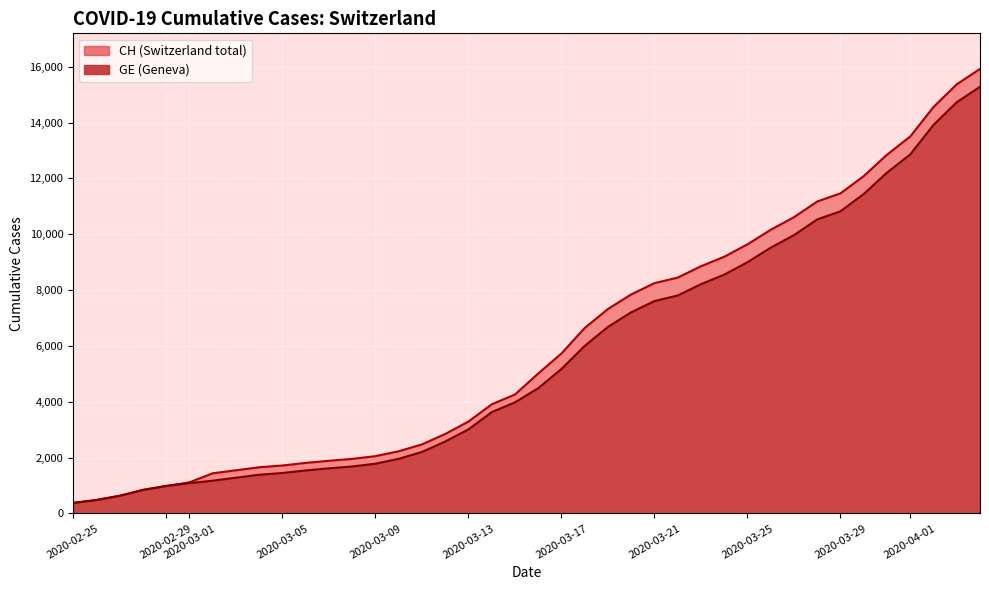

Reading left to right, what are all the values shown in this chart?

CH: 2020-02-25=375	2020-02-26=479	2020-02-27=630	2020-02-28=840	2020-02-29=981	2020-03-01=1113	2020-03-02=1436	2020-03-03=1544	2020-03-04=1652	2020-03-05=1715	2020-03-06=1809	2020-03-07=1885	2020-03-08=1952	2020-03-09=2051	2020-03-10=2226	2020-03-11=2472	2020-03-12=2845	2020-03-13=3291	2020-03-14=3908	2020-03-15=4259	2020-03-16=5012	2020-03-17=5731	2020-03-18=6644	2020-03-19=7323	2020-03-20=7847	2020-03-21=8249	2020-03-22=8449	2020-03-23=8855	2020-03-24=9196	2020-03-25=9642	2020-03-26=10162	2020-03-27=10613	2020-03-28=11175	2020-03-29=11467	2020-03-30=12086	2020-03-31=12852	2020-04-01=13505	2020-04-02=14561	2020-04-03=15375	2020-04-04=15926
GE: 2020-02-25=375	2020-02-26=479	2020-02-27=630	2020-02-28=840	2020-02-29=981	2020-03-01=1083	2020-03-02=1171	2020-03-03=1278	2020-03-04=1384	2020-03-05=1447	2020-03-06=1538	2020-03-07=1614	2020-03-08=1681	2020-03-09=1780	2020-03-10=1955	2020-03-11=2201	2020-03-12=2574	2020-03-13=3010	2020-03-14=3627	2020-03-15=3978	2020-03-16=4485	2020-03-17=5174	2020-03-18=6002	2020-03-19=6681	2020-03-20=7205	2020-03-21=7607	2020-03-22=7807	2020-03-23=8213	2020-03-24=8554	2020-03-25=9000	2020-03-26=9520	2020-03-27=9971	2020-03-28=10533	2020-03-29=10825	2020-03-30=11444	2020-03-31=12210	2020-04-01=12863	2020-04-02=13919	2020-04-03=14733	2020-04-04=15284